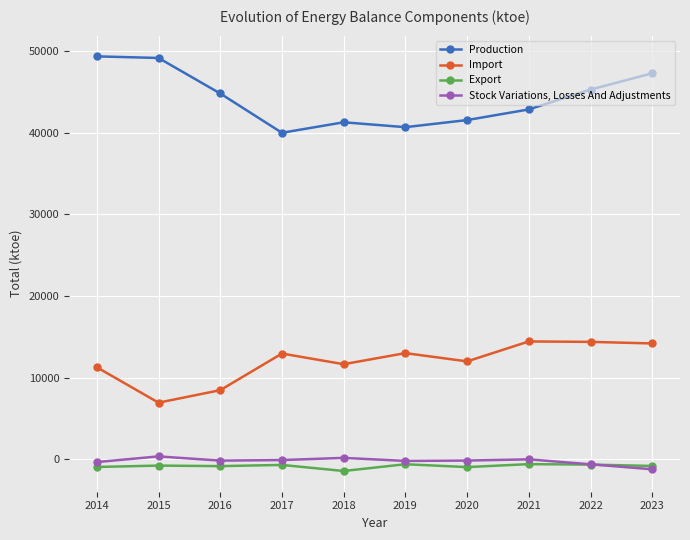

At which label does Export first exceed -767?

2017